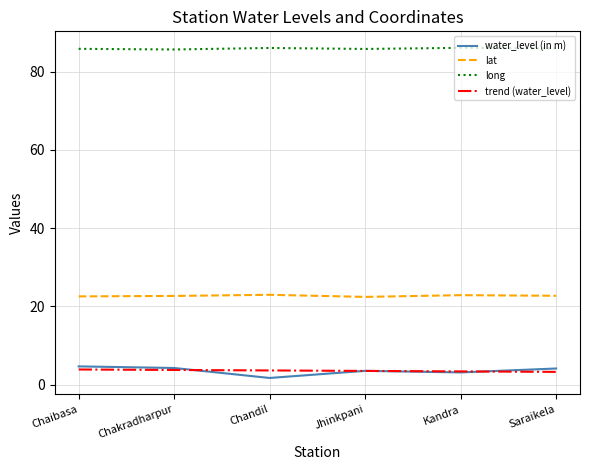

In lat, how many points are lower than both neighbors (excluding endpoints)?

1